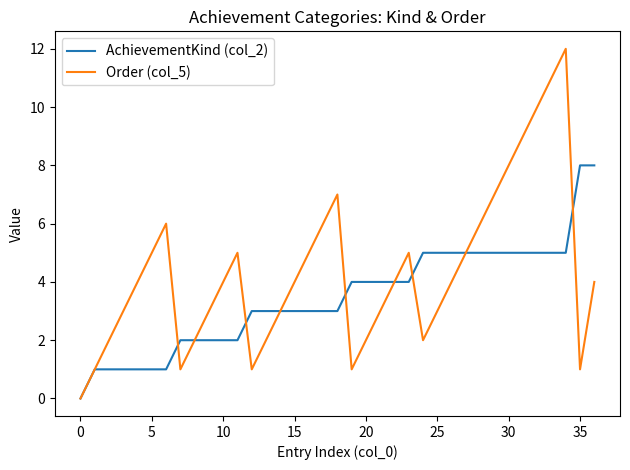

Which series has the widest spread of values?

Order (col_5)